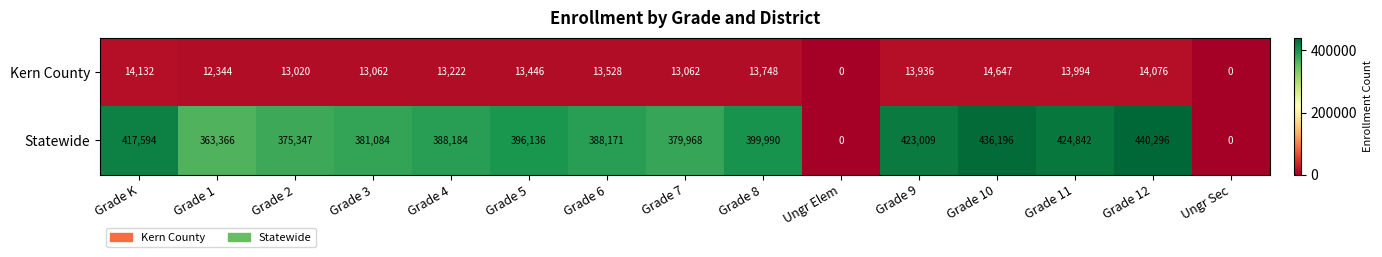

Which series has the widest spread of values?

Statewide